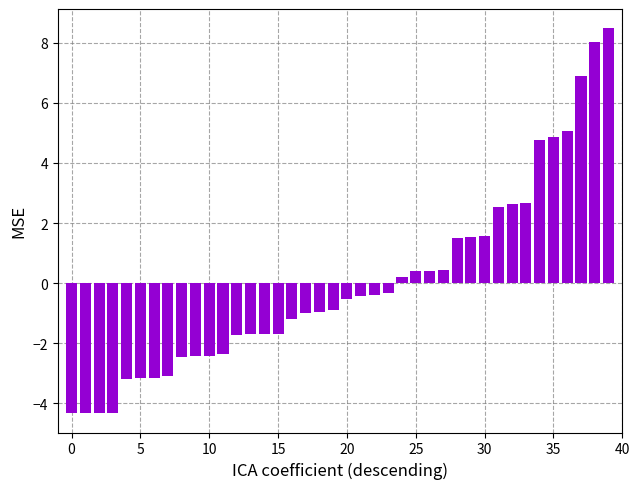

How many data points does each series have?

40